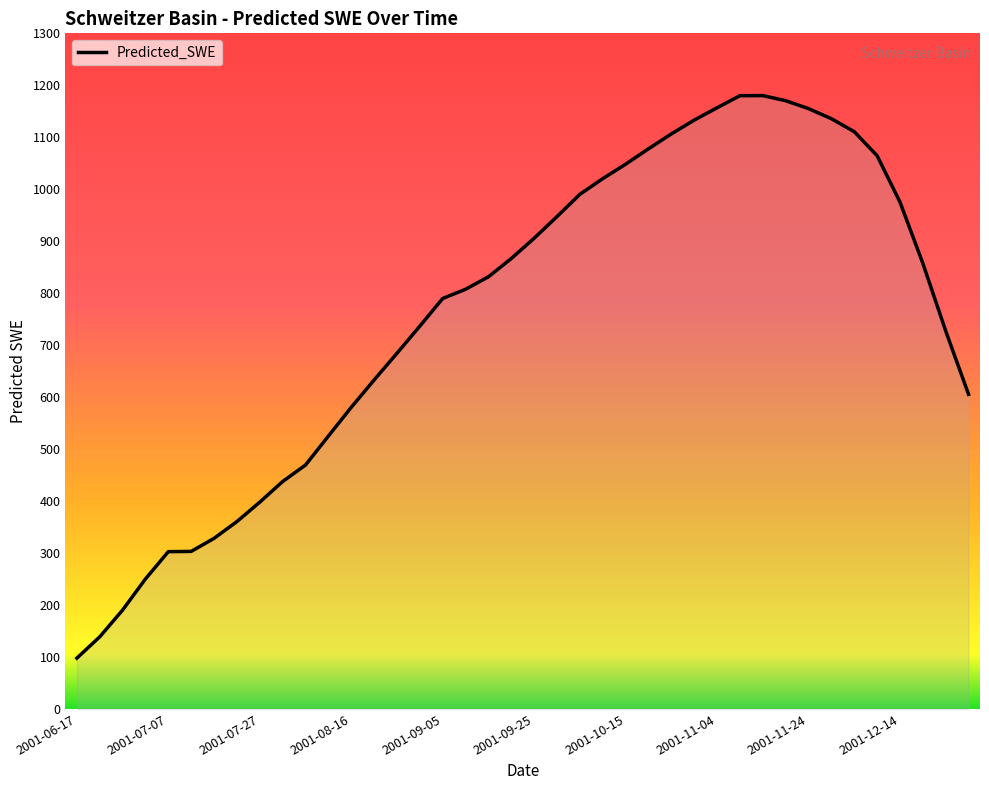

What is the greatest value displayed?

1180.2